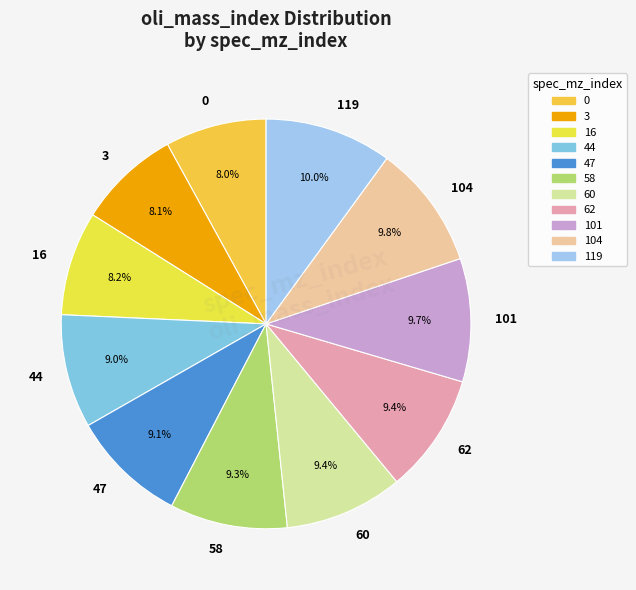

Between 3 and 119, which is larger?

119